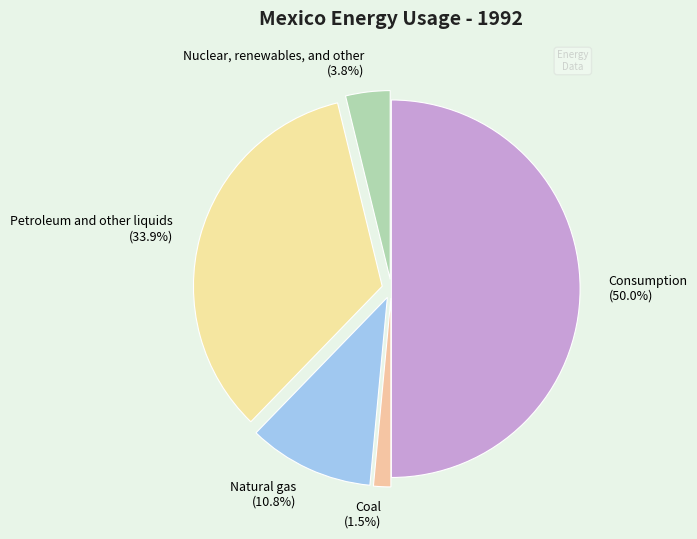

Rank the categories by value from highest to lowest.

Consumption, Petroleum and other liquids, Natural gas, Nuclear, renewables, and other, Coal